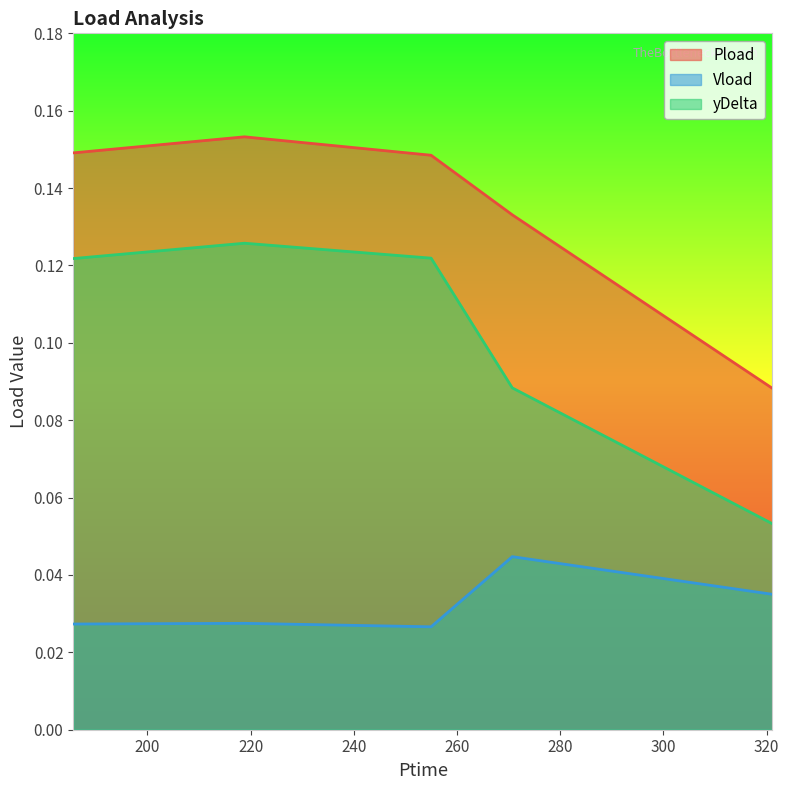

Reading left to right, extract all data points from this chart.

Pload: 185.616=0.1	218.814=0.2	254.976=0.1	270.708=0.1	321.108=0.1
Vload: 185.616=0.0	218.814=0.0	254.976=0.0	270.708=0.0	321.108=0.0
yDelta: 185.616=0.1	218.814=0.1	254.976=0.1	270.708=0.1	321.108=0.1